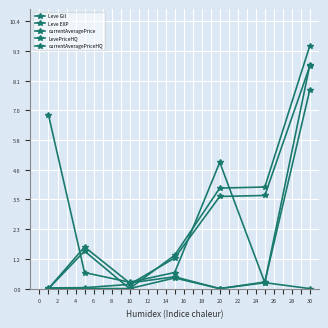

How many categories are shown in the chart?

7